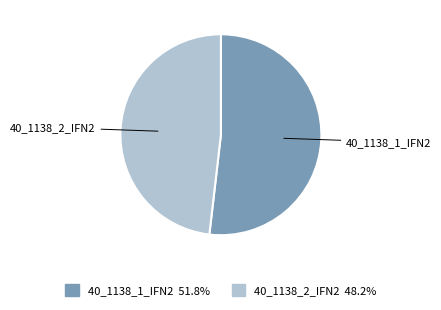

How many slices are in this pie chart?

2